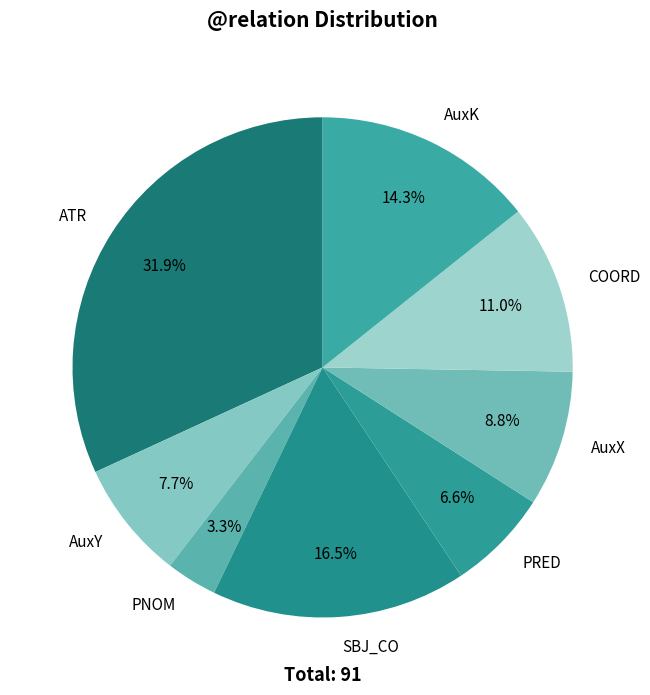

What percentage do PRED and SBJ_CO together represent?

23.1%